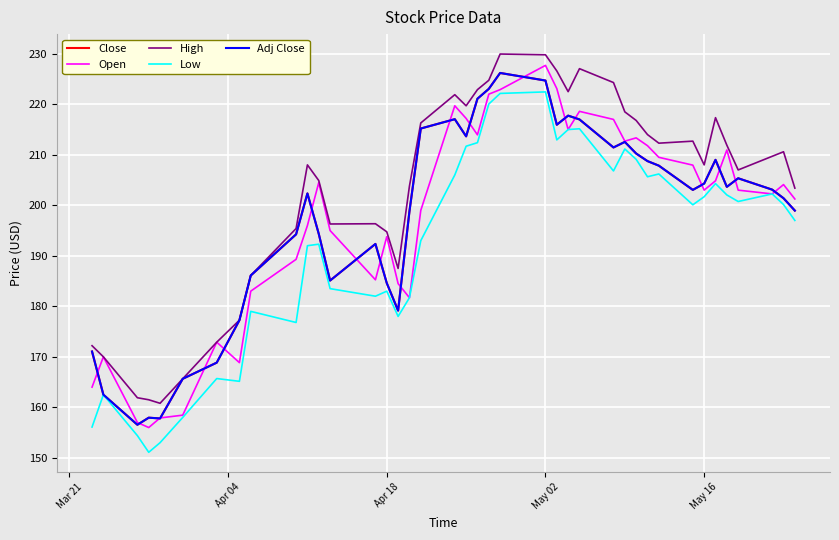

Does the chart display data point markers on the line(s)?

No